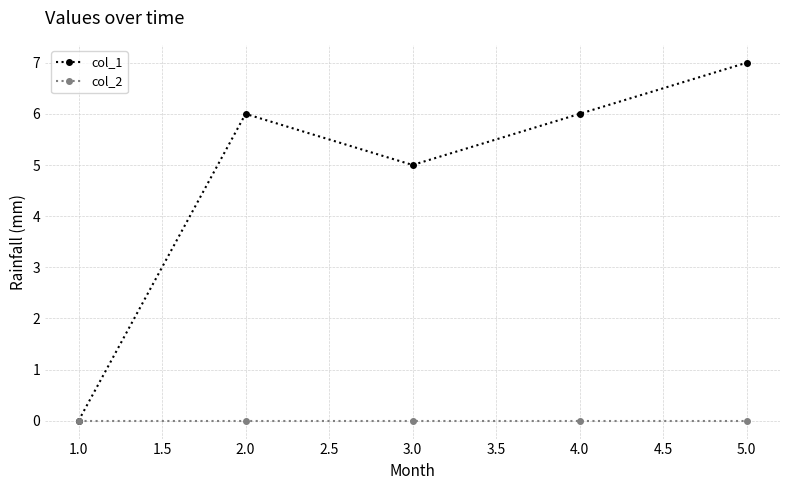

Is the value of col_2 at 3.0 greater than the value of col_1 at 4.0?

No